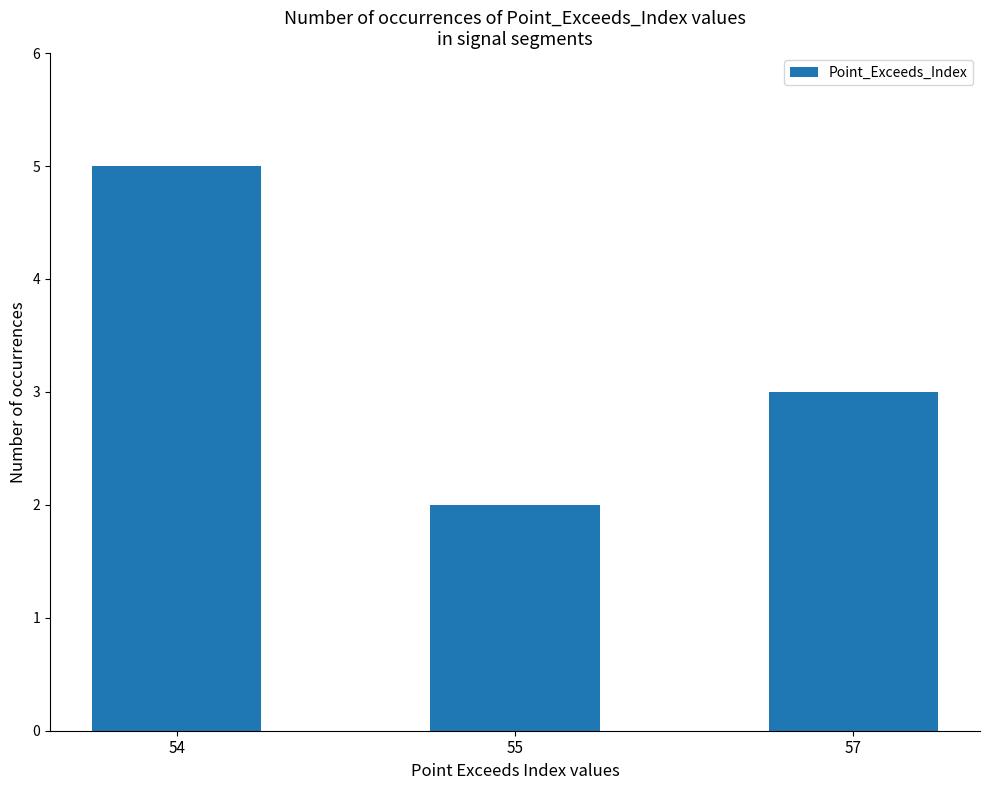

How many series are shown in this chart?

1